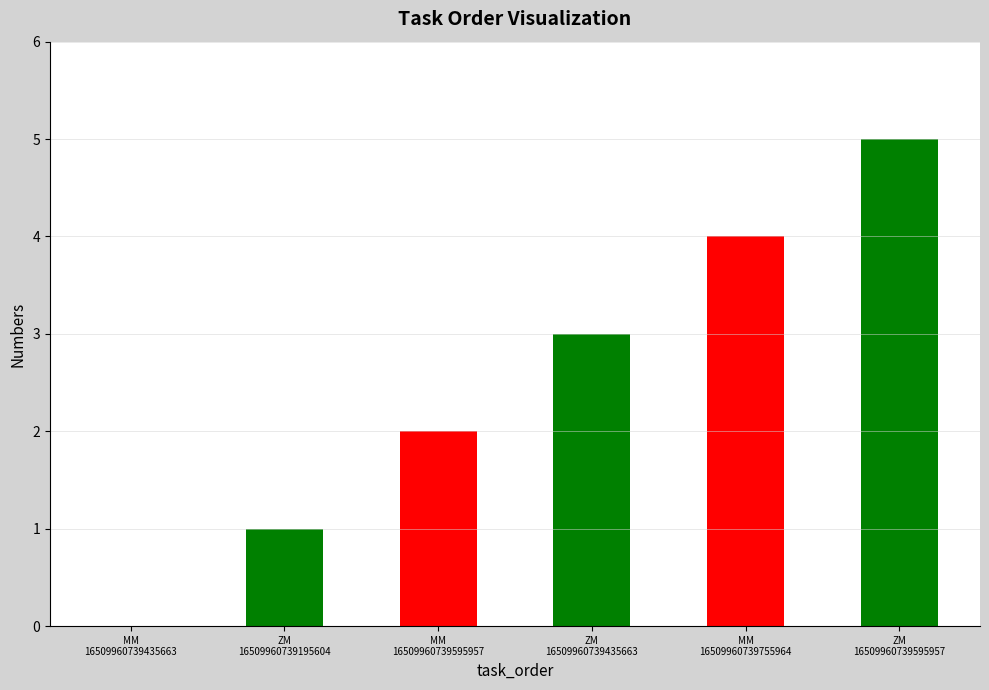

What is the value of the 6th bar from the left?

5